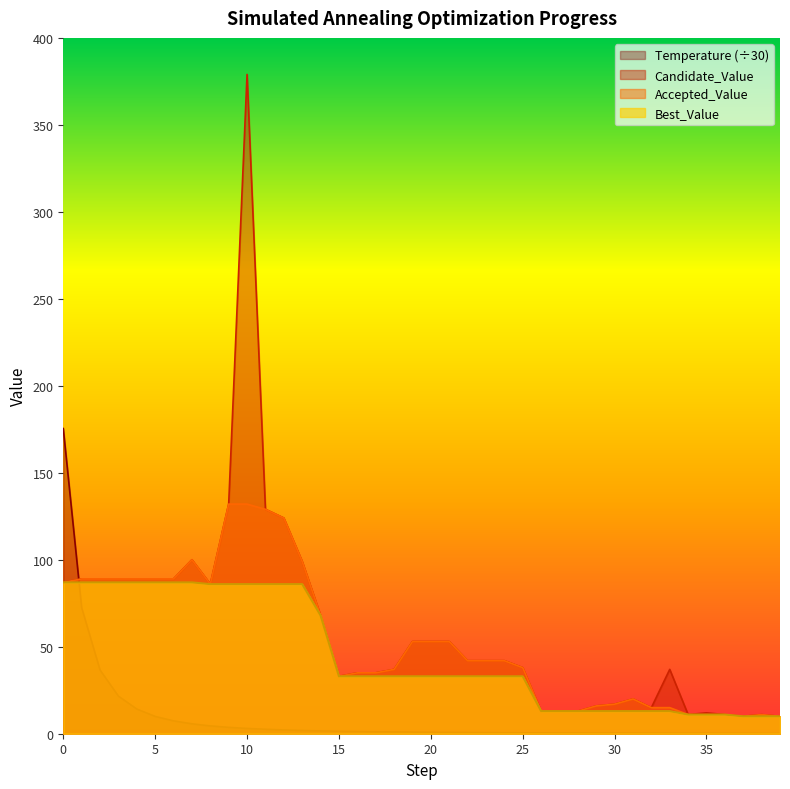

How many data points in Best_Value are above 33?

15